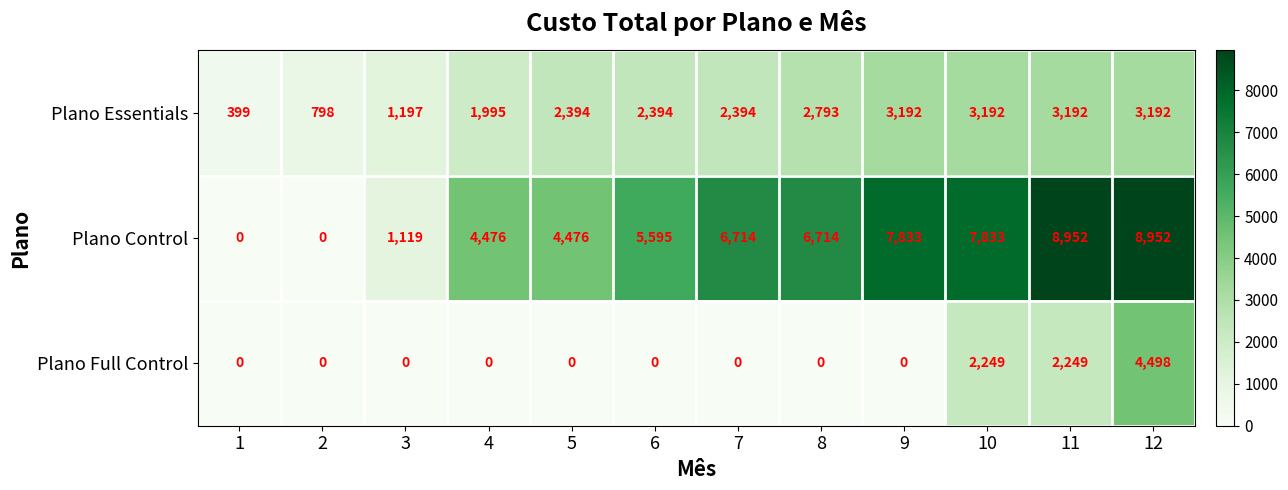

List the series in order of their overall mean, lowest first.

Plano Full Control, Plano Essentials, Plano Control